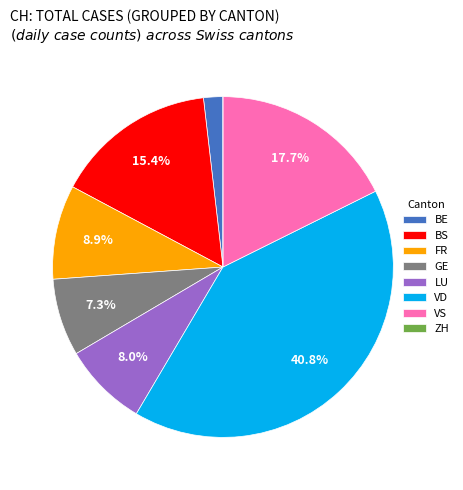

Which has a higher value, VS or VD?

VD